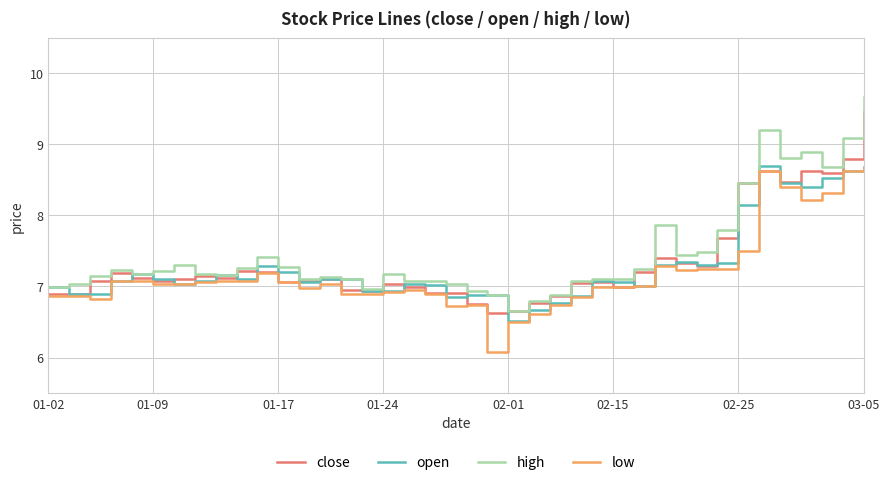

What is the maximum value for high?

9.7